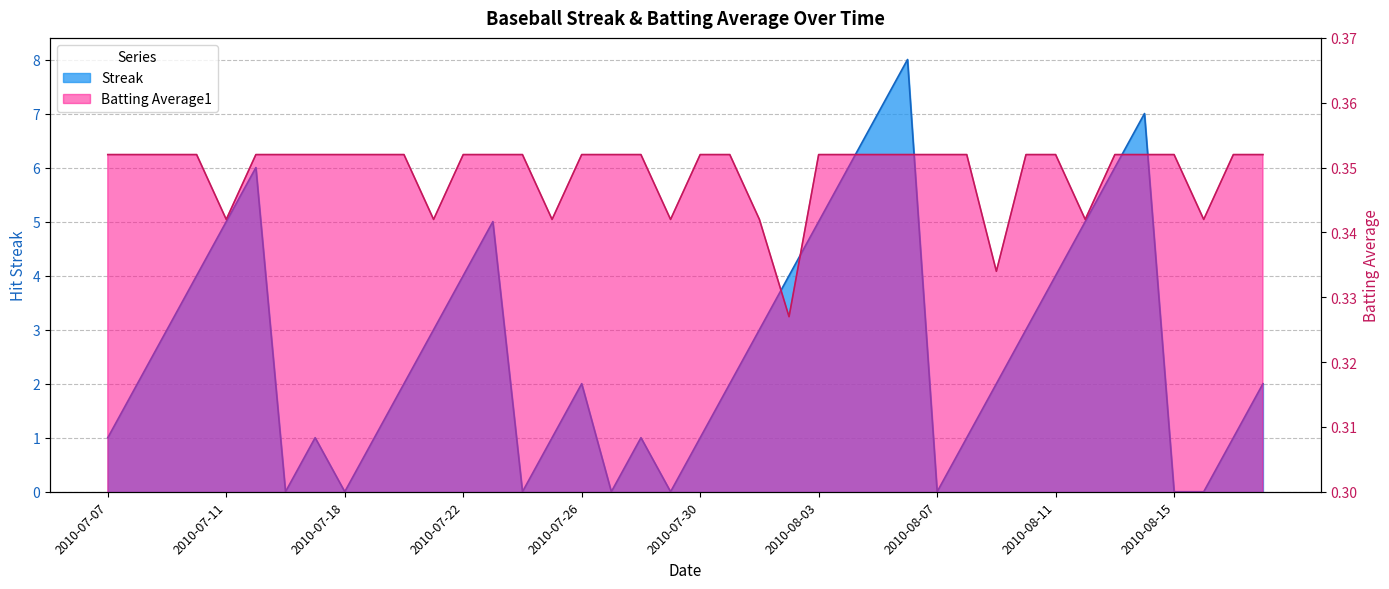

What is the difference between the Streak values at 2010-08-15 and 2010-07-20?

2.0